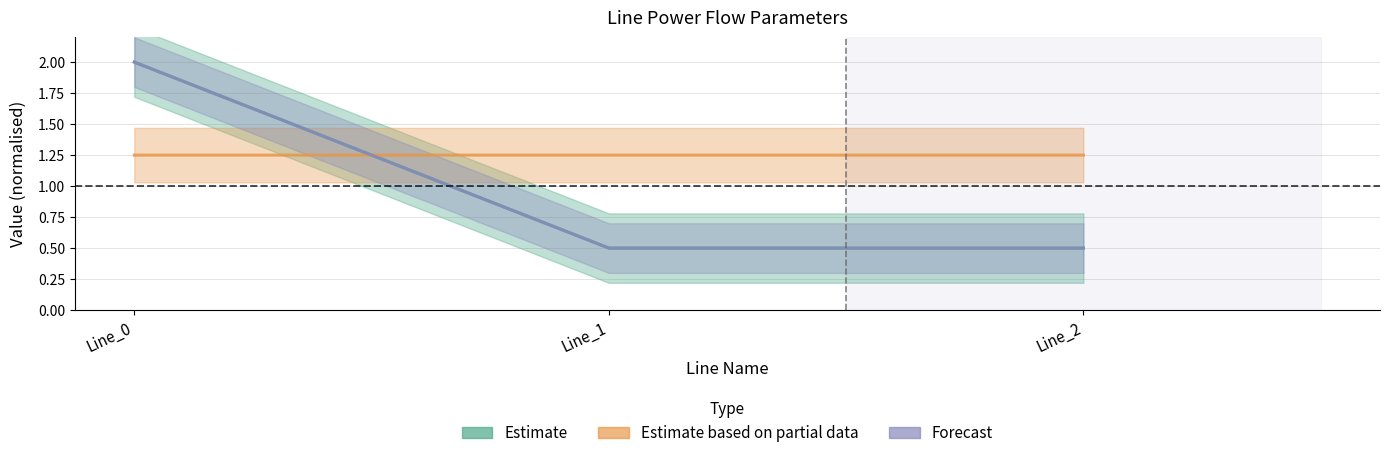

What is the average value of the Estimate series?

1.0